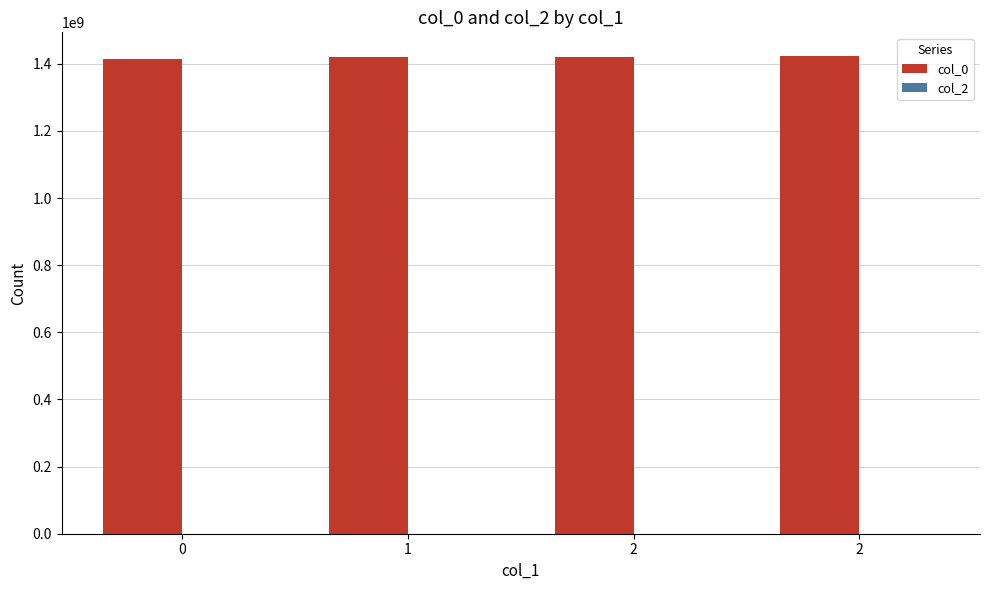

How many values are below 1421432064?

2